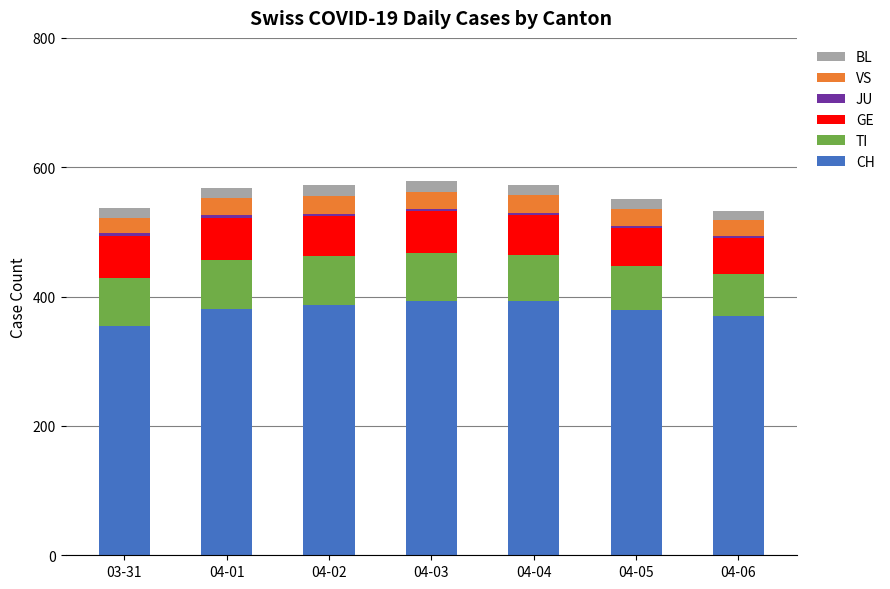

Is it true that CH equals 355 at 03-31?

True